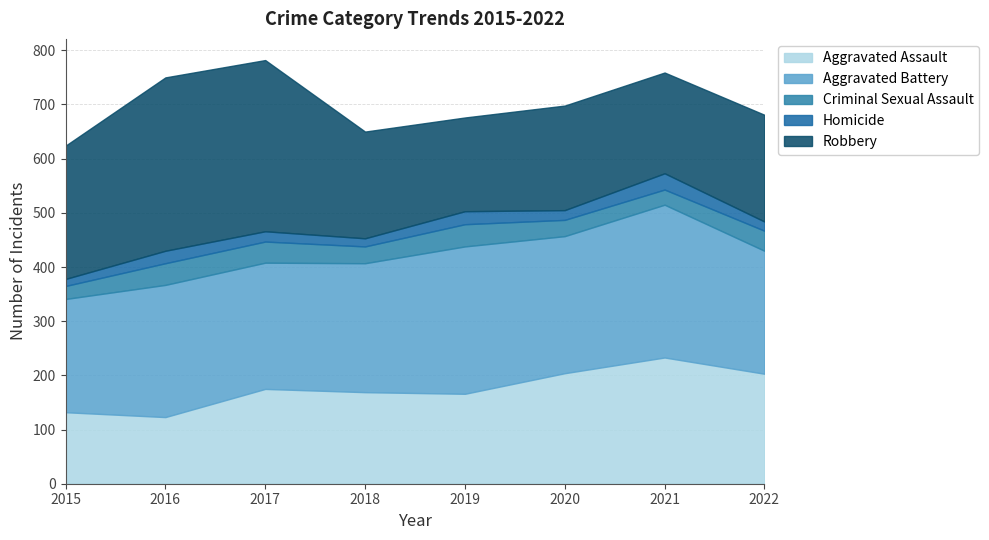

What value does the Aggravated Assault series have at 2021, to the nearest 5?

235